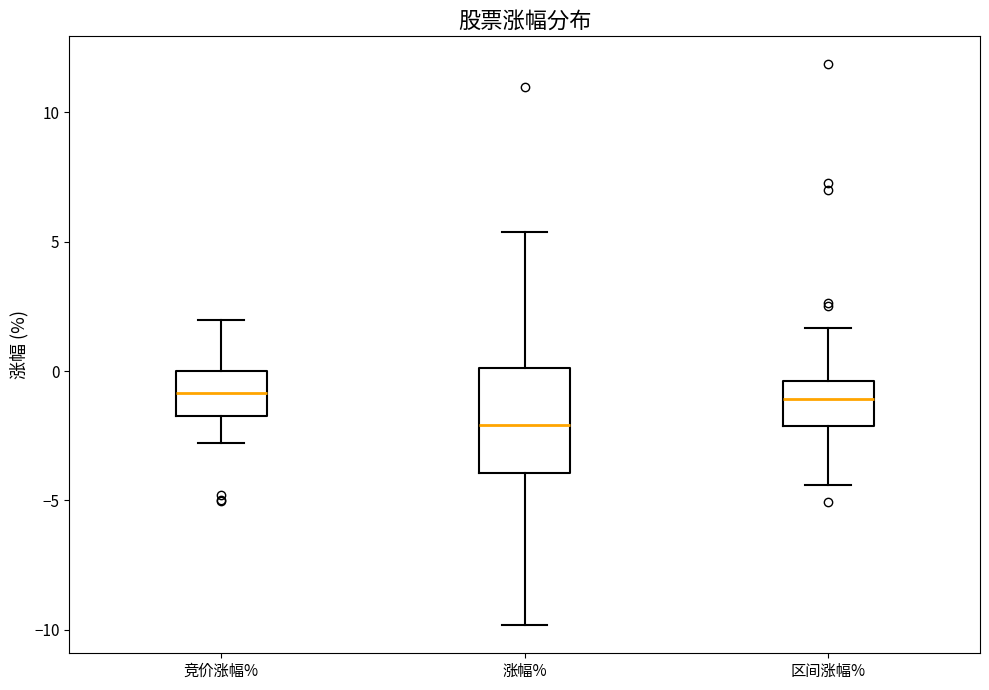

Reading left to right, read every box against the y-axis: the position of its median line, the range the box covers, and the ends of its whiskers. The values are not printed on the chart, so give them approximately, as read against the axis.

竞价涨幅%: median -1.0, box -1.5 to 0.0, whiskers -3.0 to 2.0
涨幅%: median -2.0, box -4.0 to 0.0, whiskers -10.0 to 5.5
区间涨幅%: median -1.0, box -2.0 to -0.5, whiskers -4.5 to 1.5